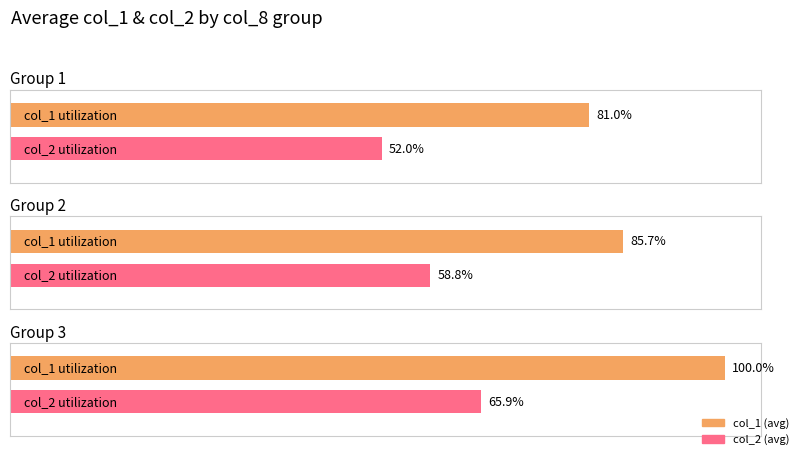

The col_1 series shows 52274 at 2. True or false?

False